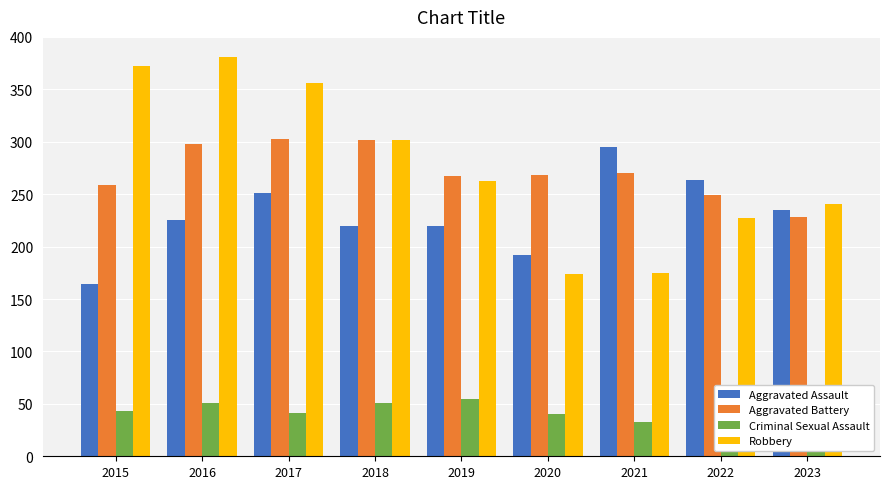

List the labels in order of Robbery value, smallest first.

2020, 2021, 2022, 2023, 2019, 2018, 2017, 2015, 2016